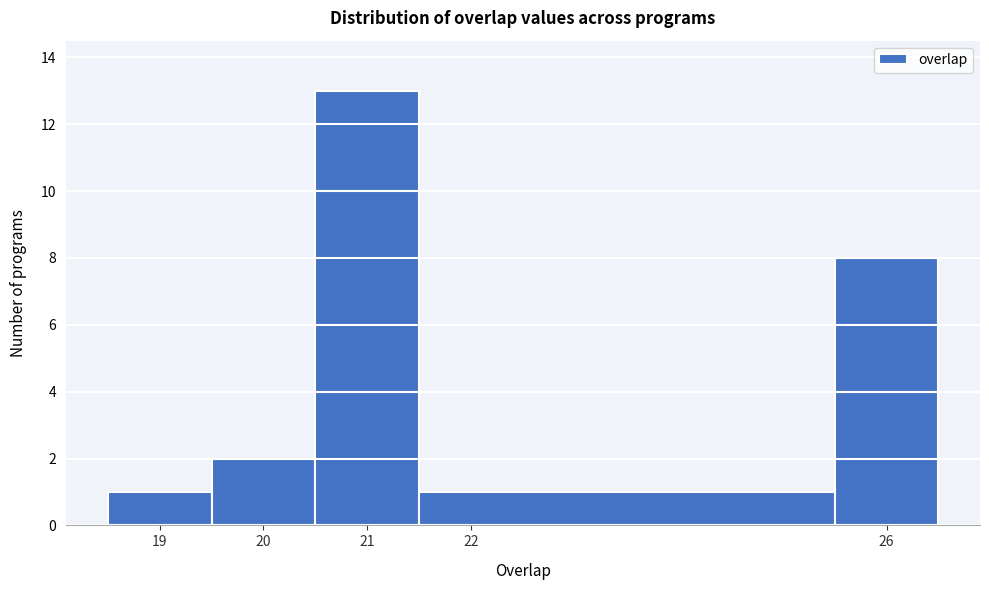

Which range on the x-axis has the tallest bar?

20.5 to 21.5